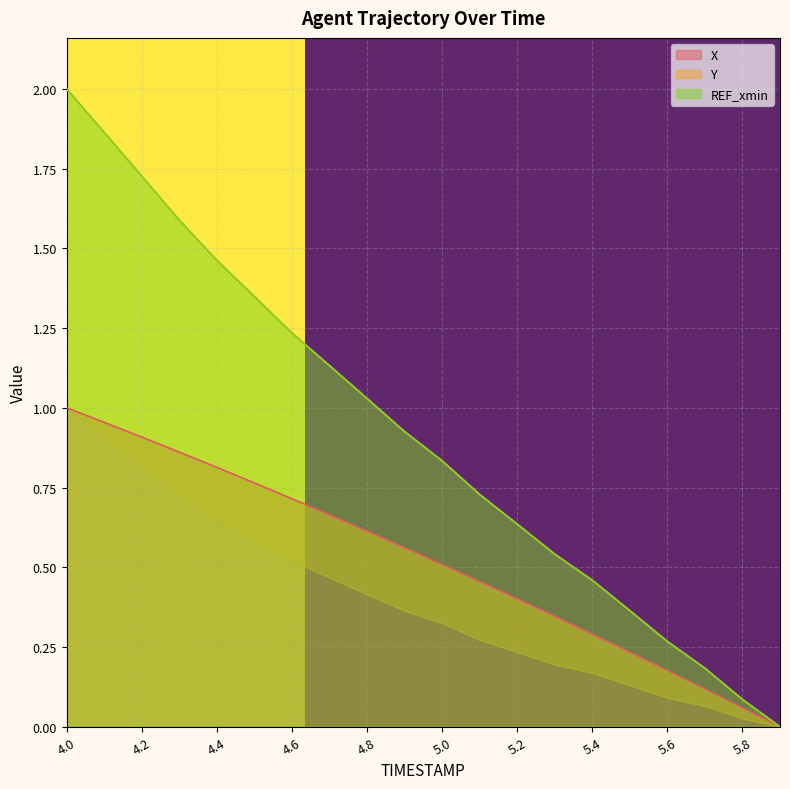

The value of Y at 5.8 is 0.1. True or false?

True